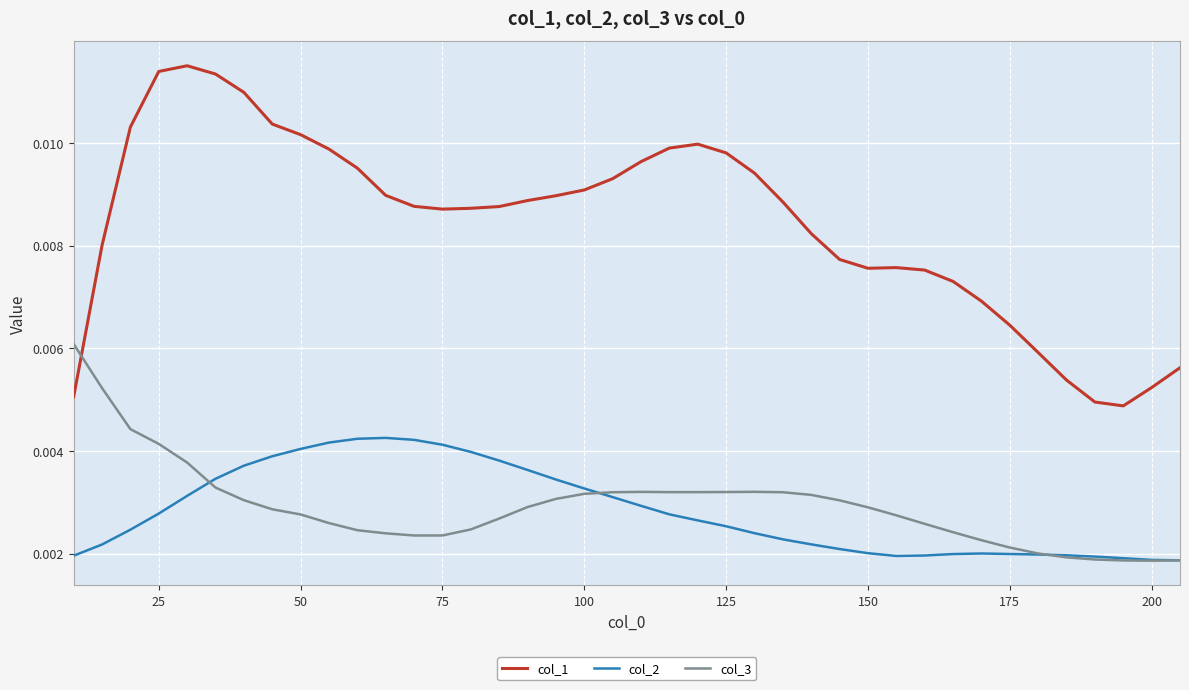

True or false: col_1 has more than 1 interior local peaks.

True